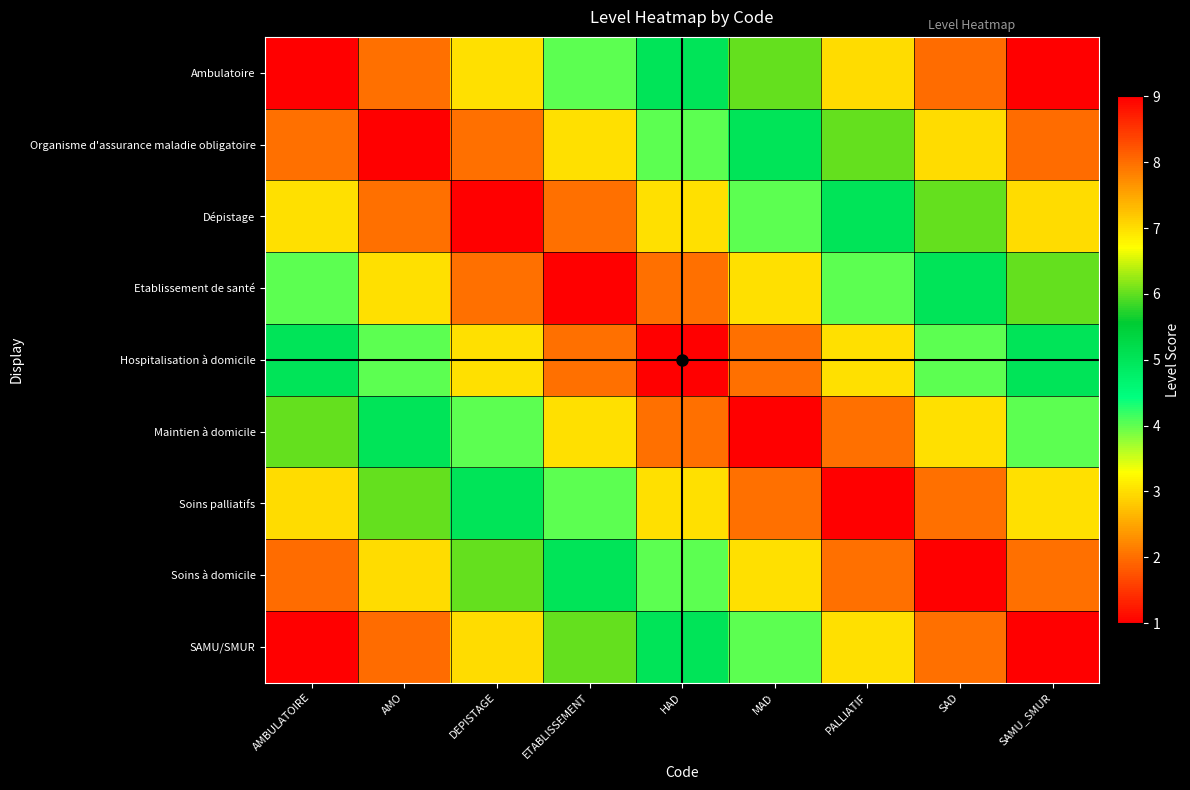

At which category does the chart reach its peak across all series?

SAMU_SMUR